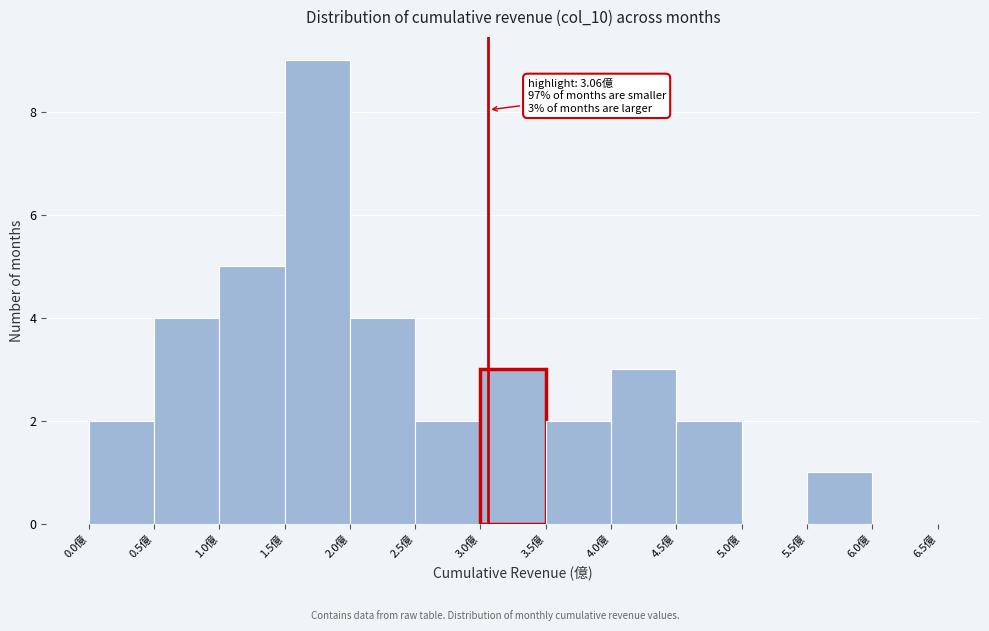

Which range on the x-axis has the tallest bar?

1.5 to 2.0